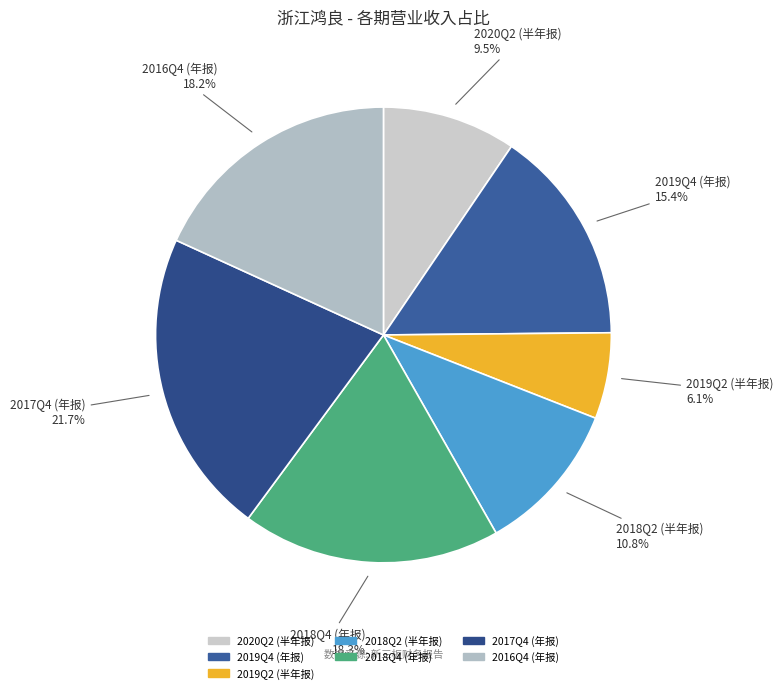

True or false: 2017Q4 (年报) accounts for 22% of the total.

True